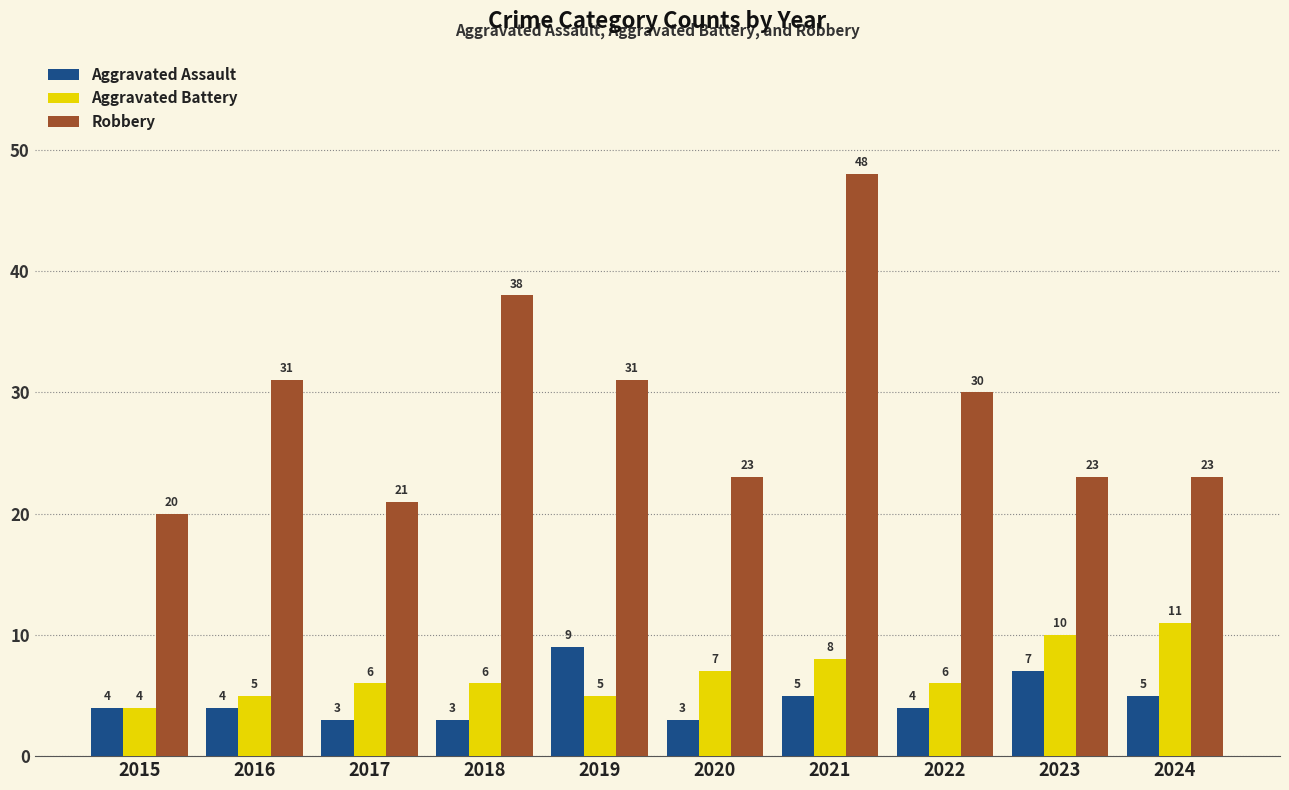

The value of Aggravated Battery at 2017 is 6. True or false?

True